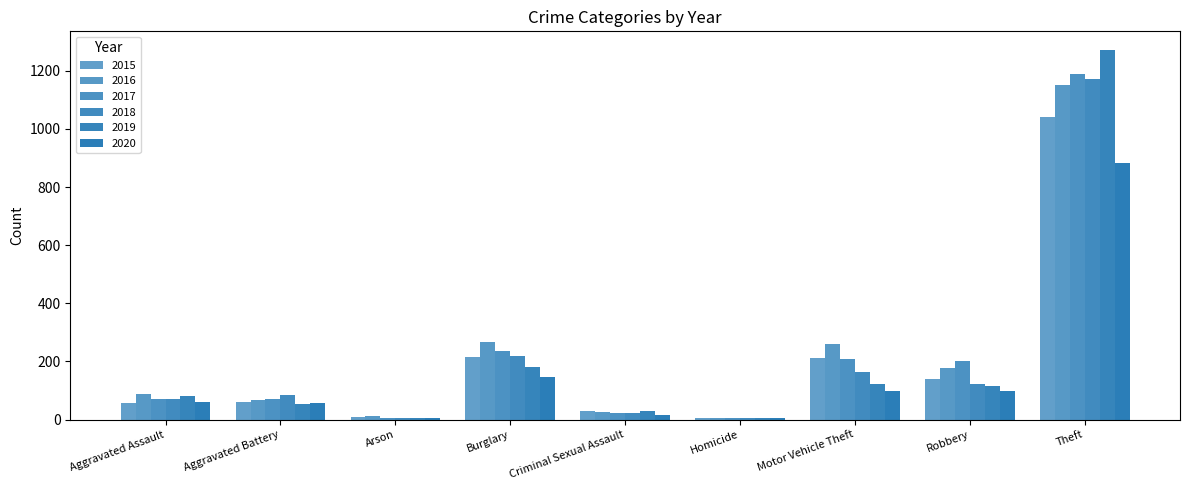

Count the number of data series in this chart.

6